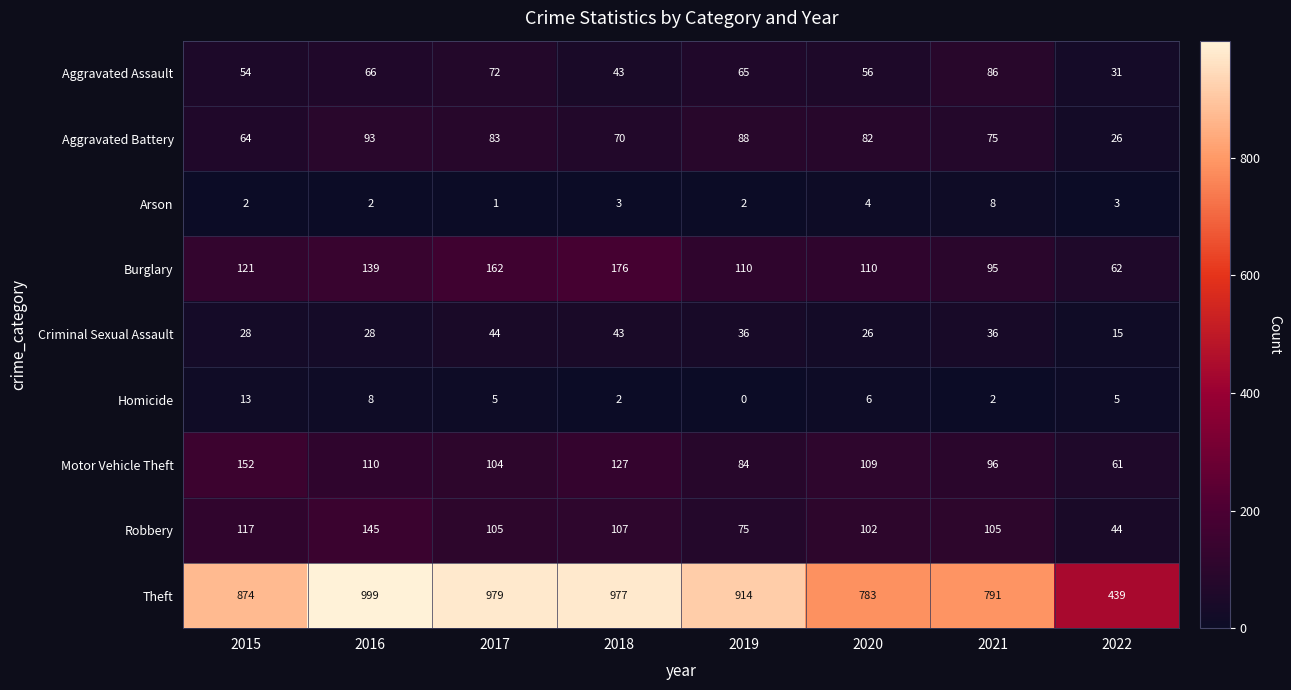

True or false: Burglary has a value of 186 at 2016.

False